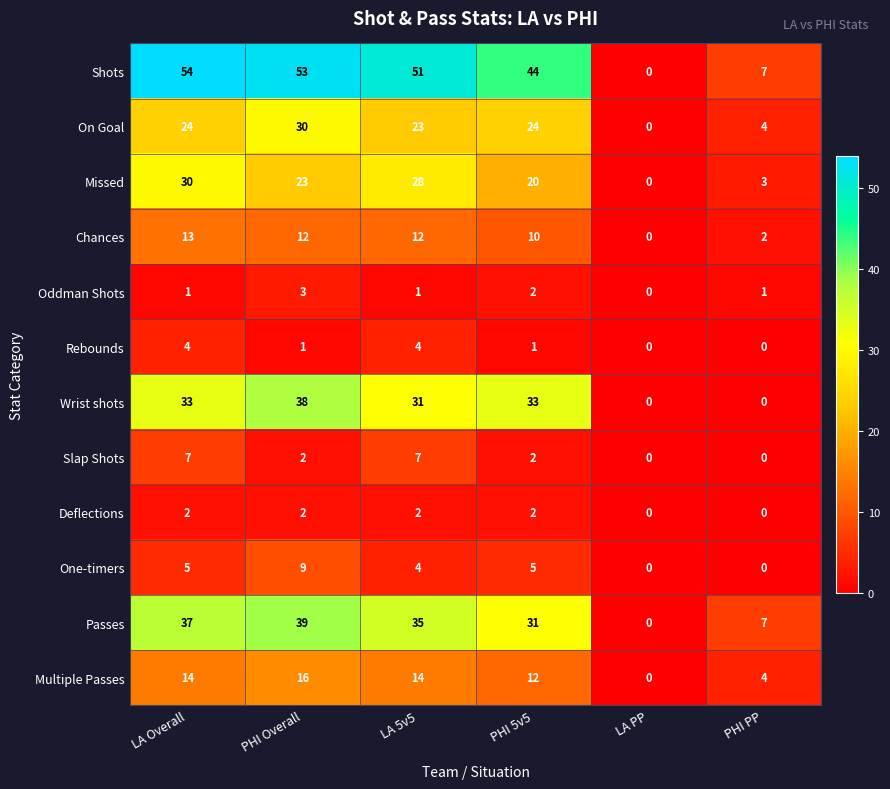

Which series has the largest total across all categories?

Shots